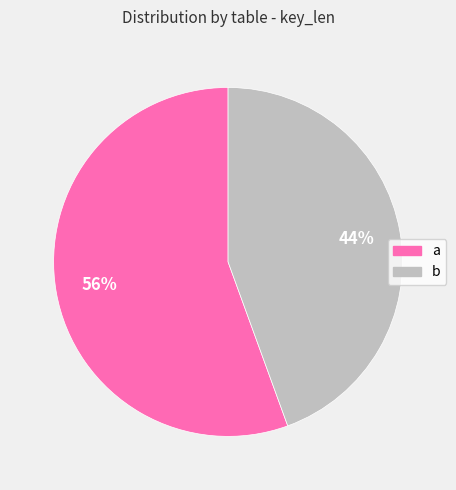

Which category has the biggest portion of the pie?

a